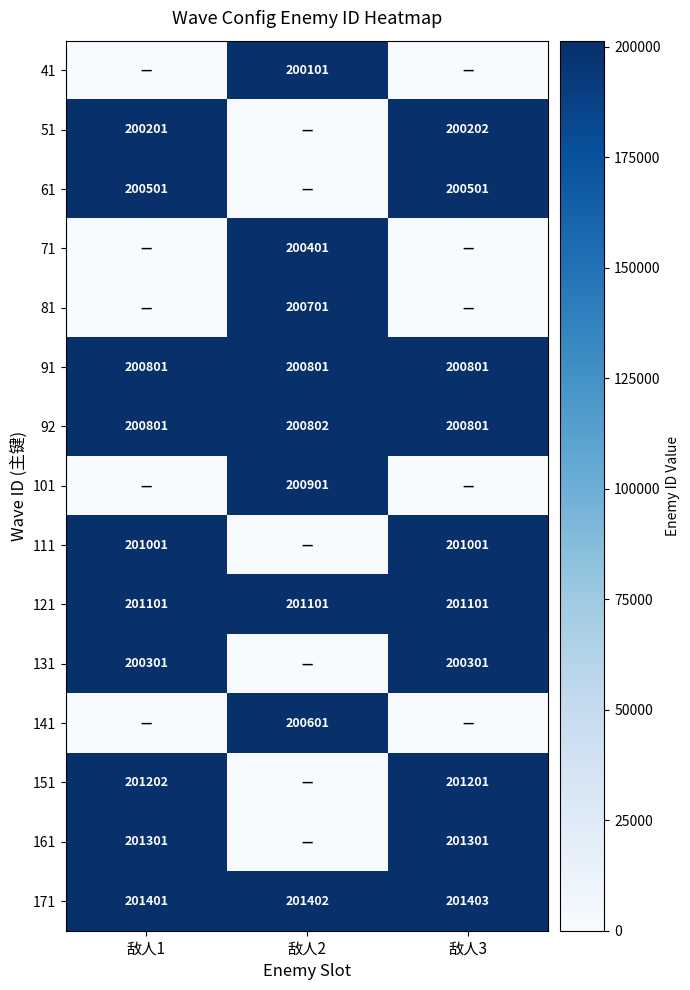

What value does the 121 series have at 敌人3?

201101